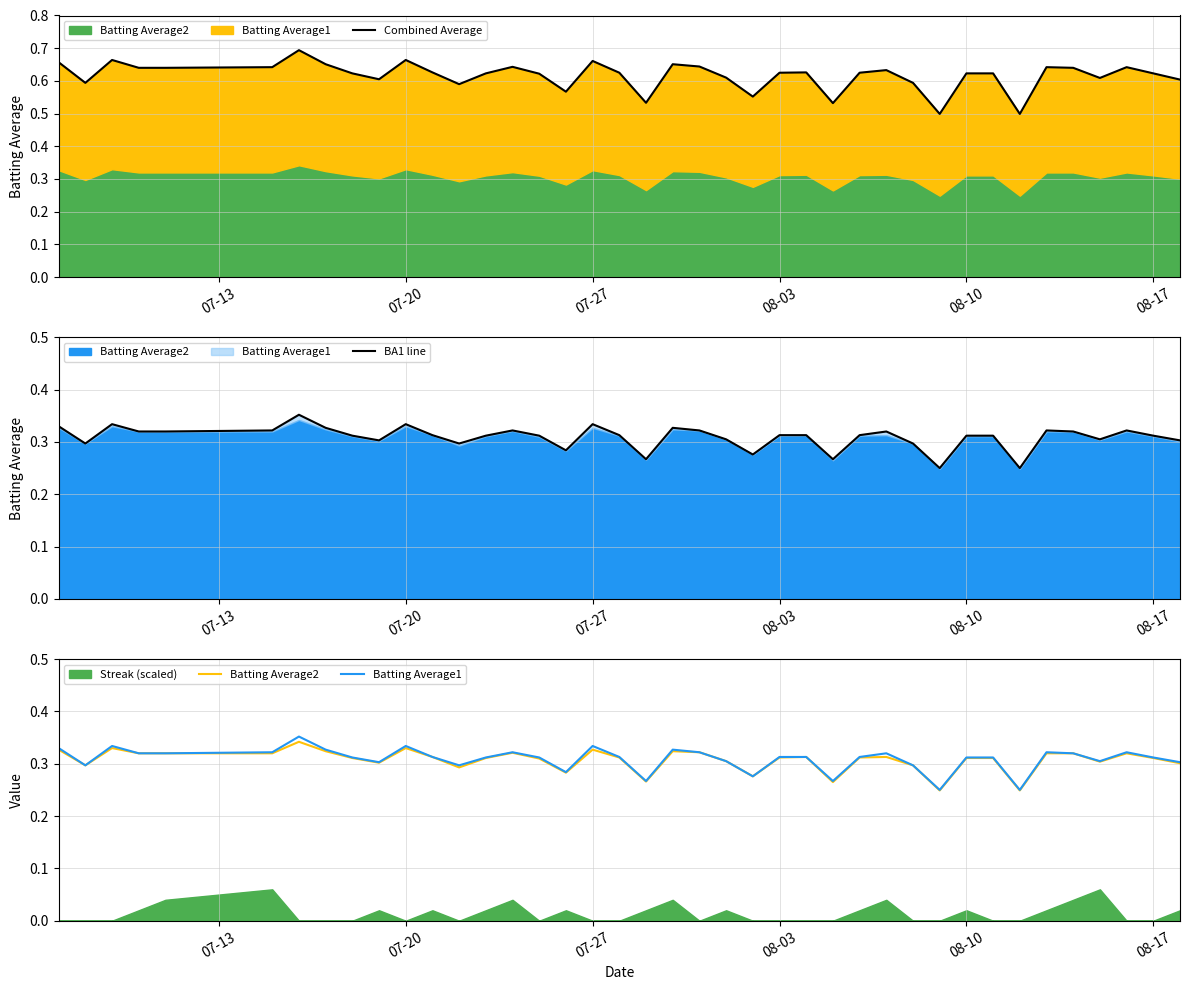

How many Batting Average1 values are between 0 and 1?

40